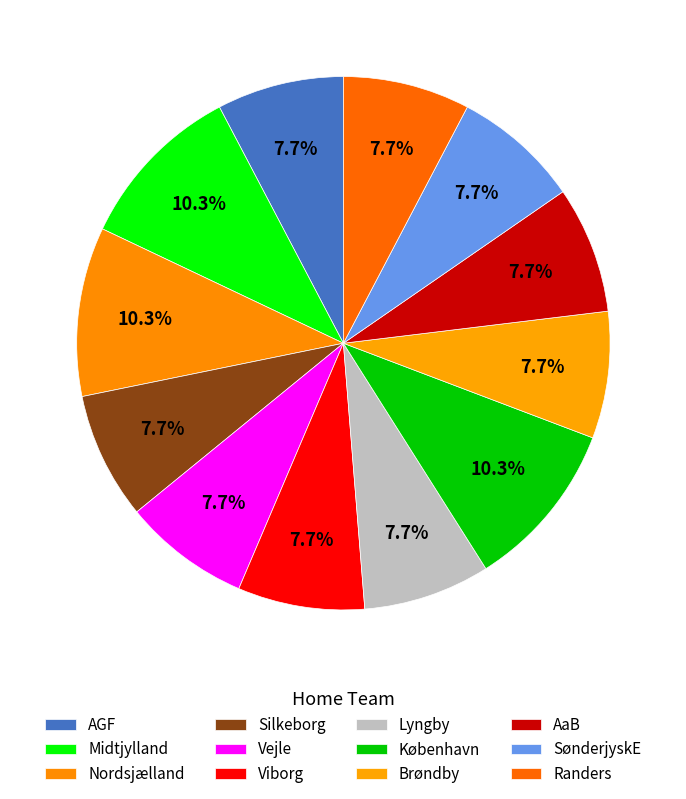

Is there any slice that represents more than half of the pie?

No